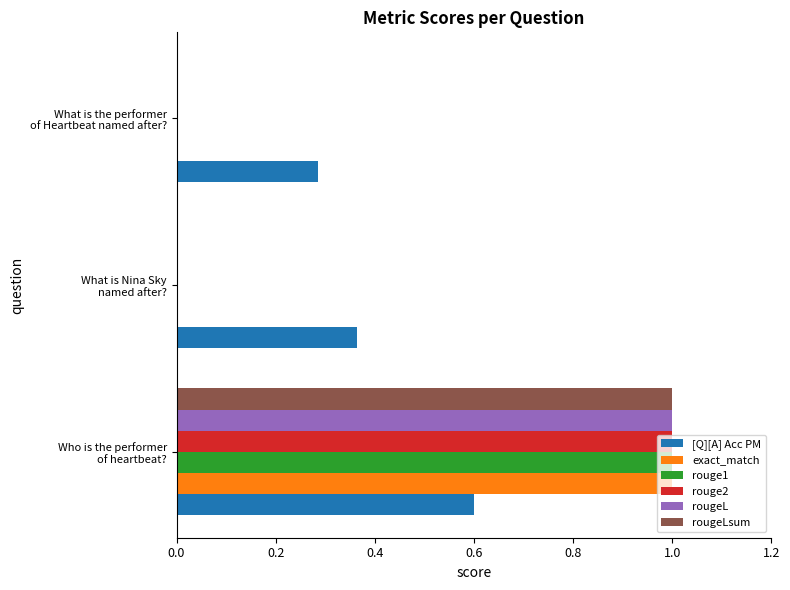

What is the sum of all rougeL values?

1.0